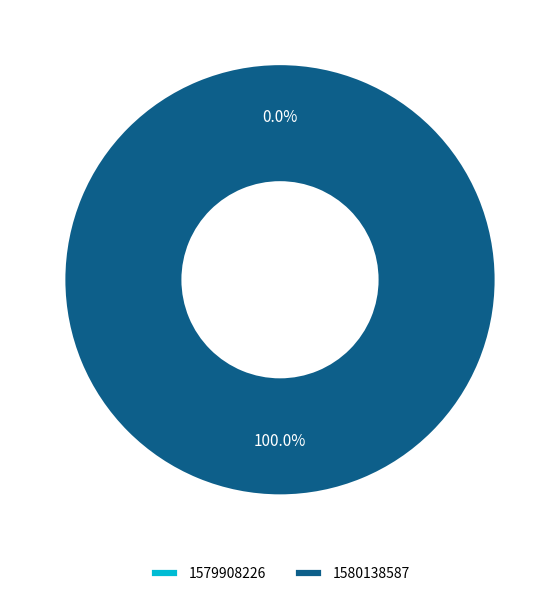

Between 1580138587 and 1579908226, which is larger?

1580138587